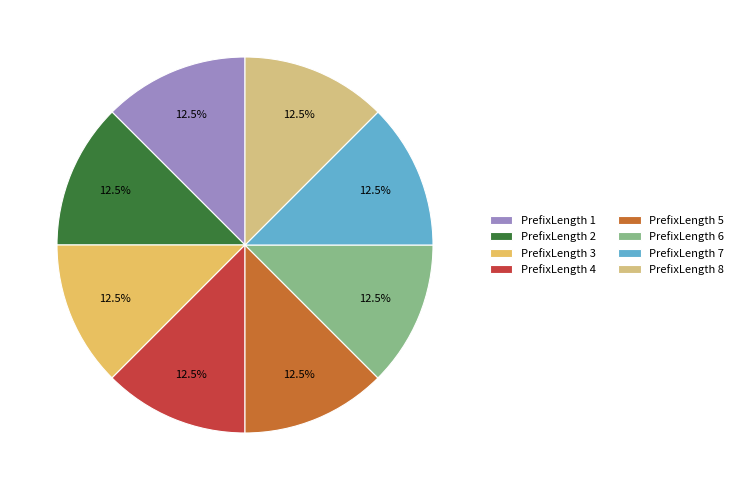

Rank the categories by value from highest to lowest.

8, 7, 6, 5, 4, 3, 2, 1